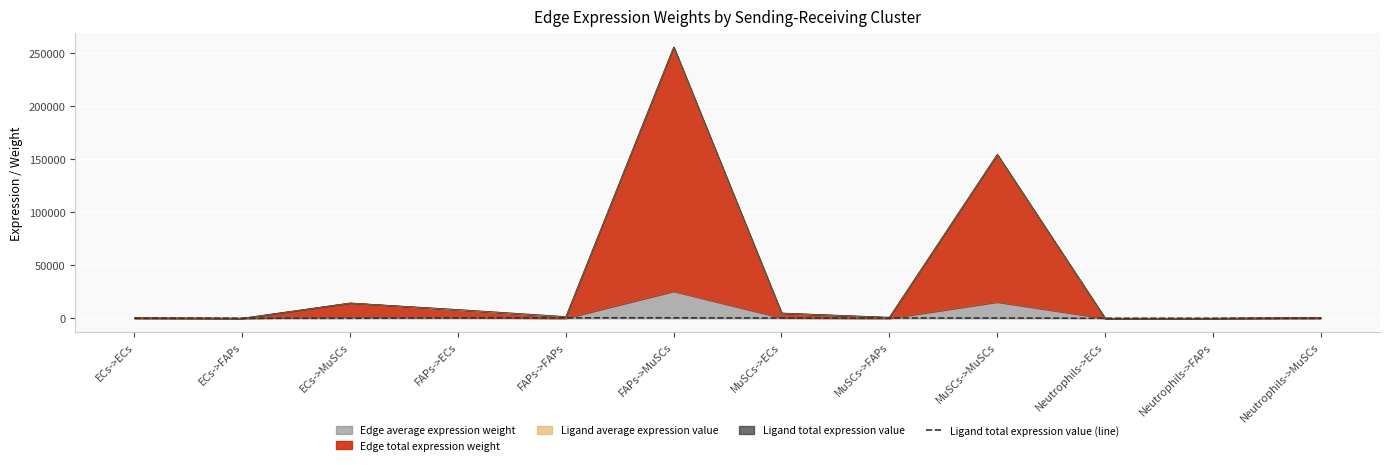

What position from the right is Neutrophils->FAPs?

2